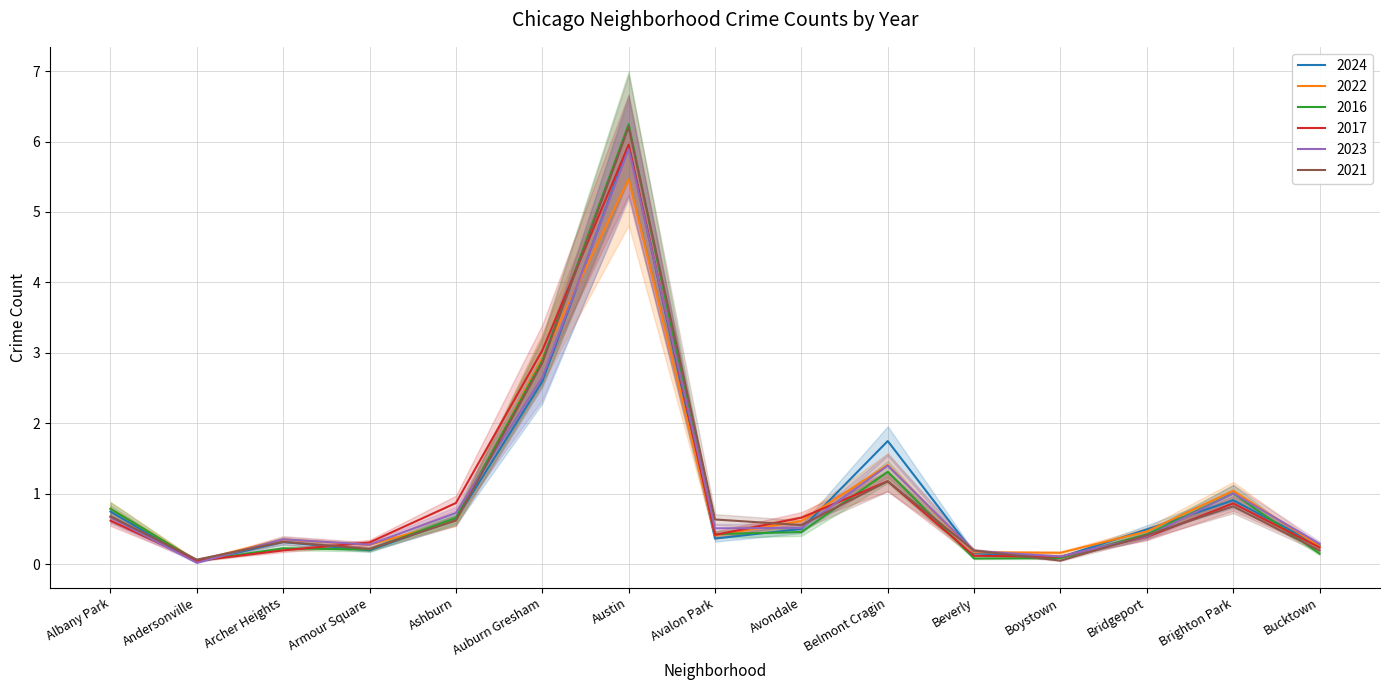

What position from the left is Archer Heights?

3